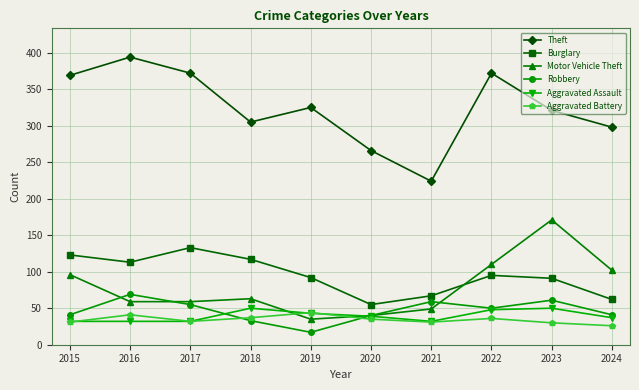

True or false: Aggravated Assault has a value of 12 at 2015.

False